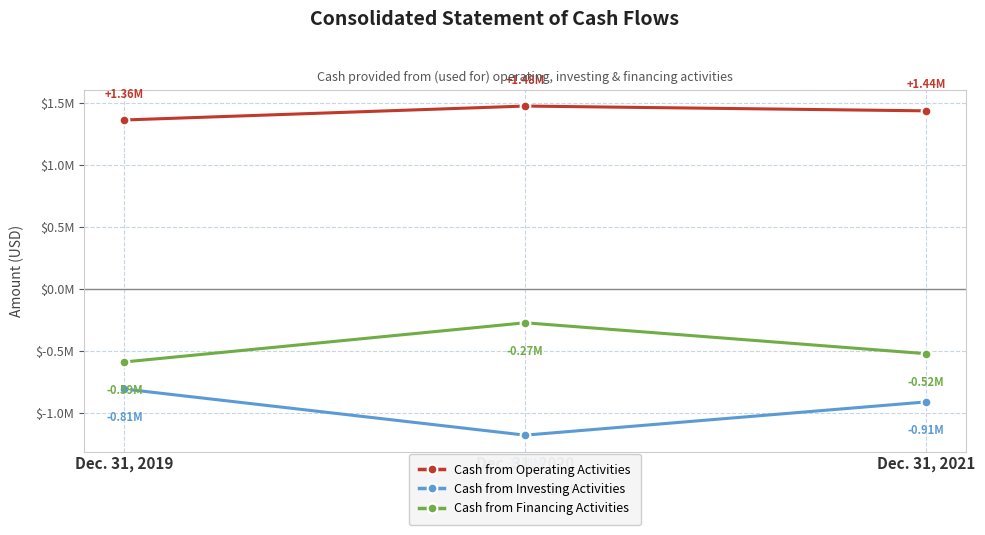

What is the sum of the Cash from Investing Activities values at Dec. 31, 2021 and Dec. 31, 2020?

-2095100